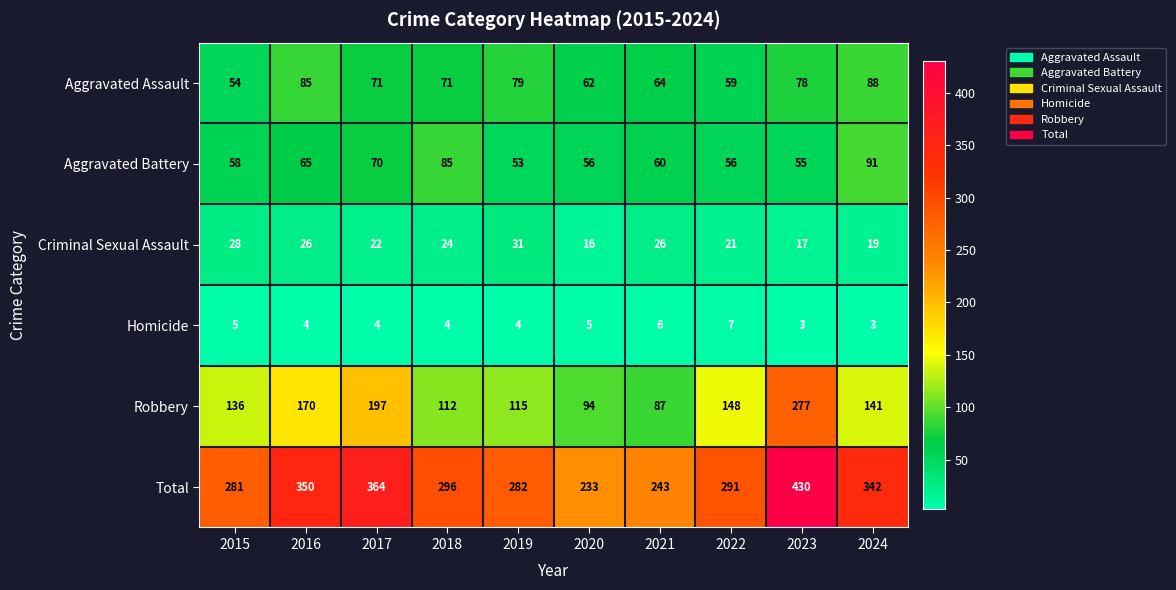

The Robbery series shows 70 at 2022. True or false?

False